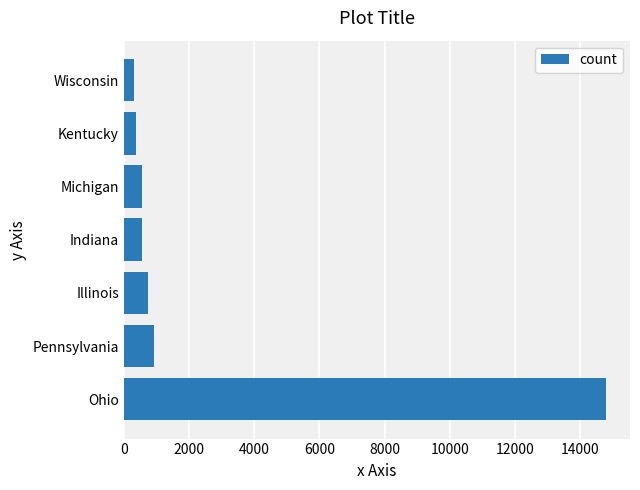

Does the chart contain any negative values?

No